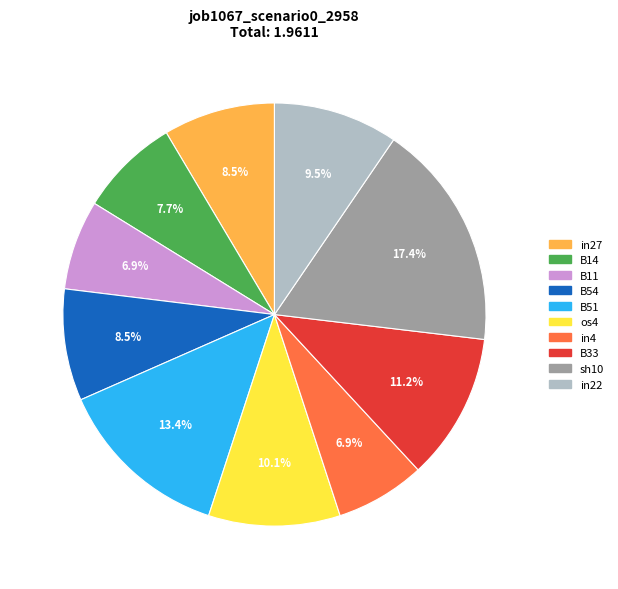

What is the total percentage of B11 and B33?

18.1%